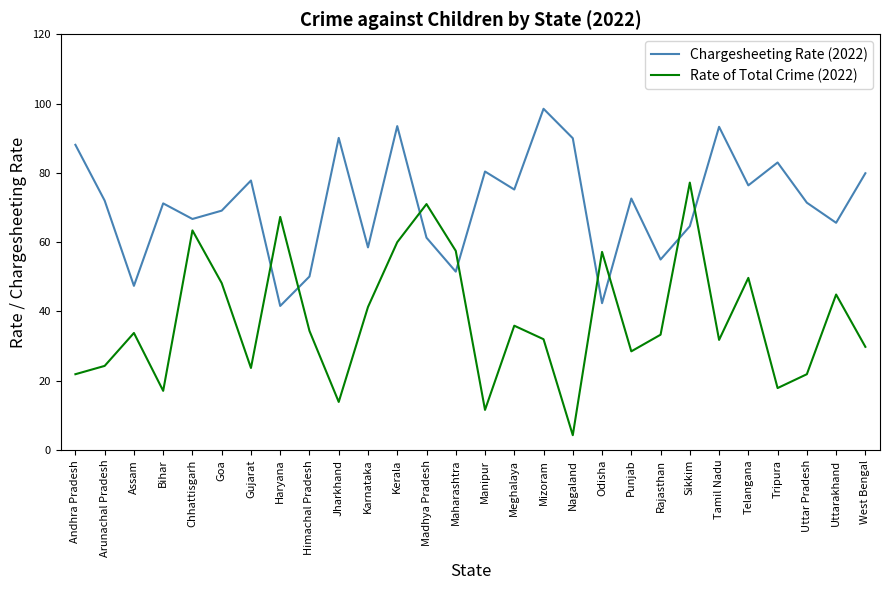

Which category has the lowest value in the Rate of Total Crime (2022) series?

Nagaland